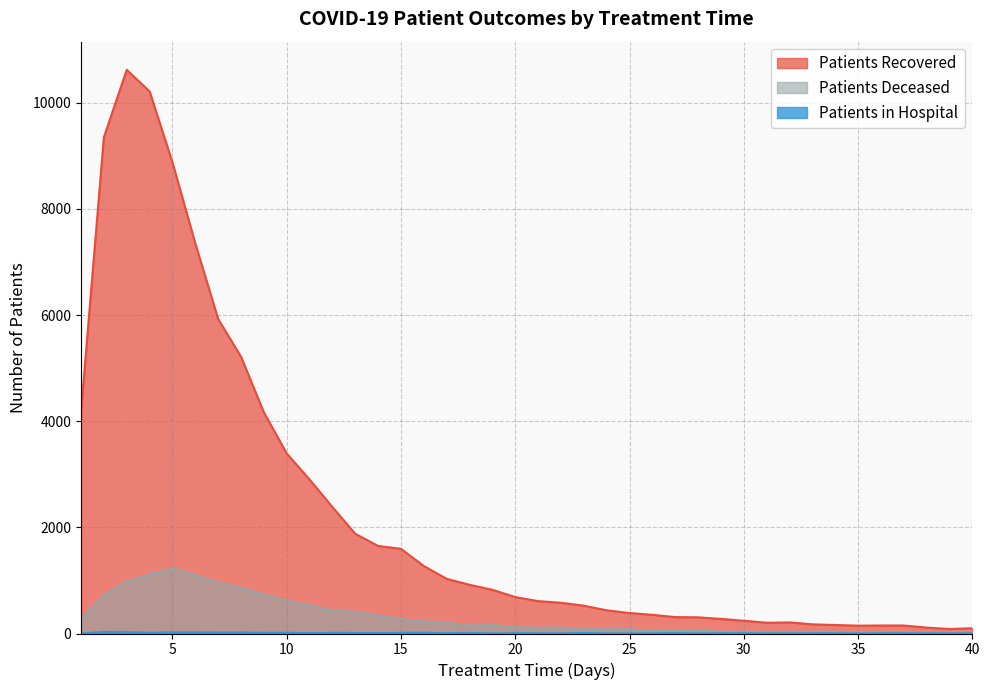

How many lines are shown in the chart?

3